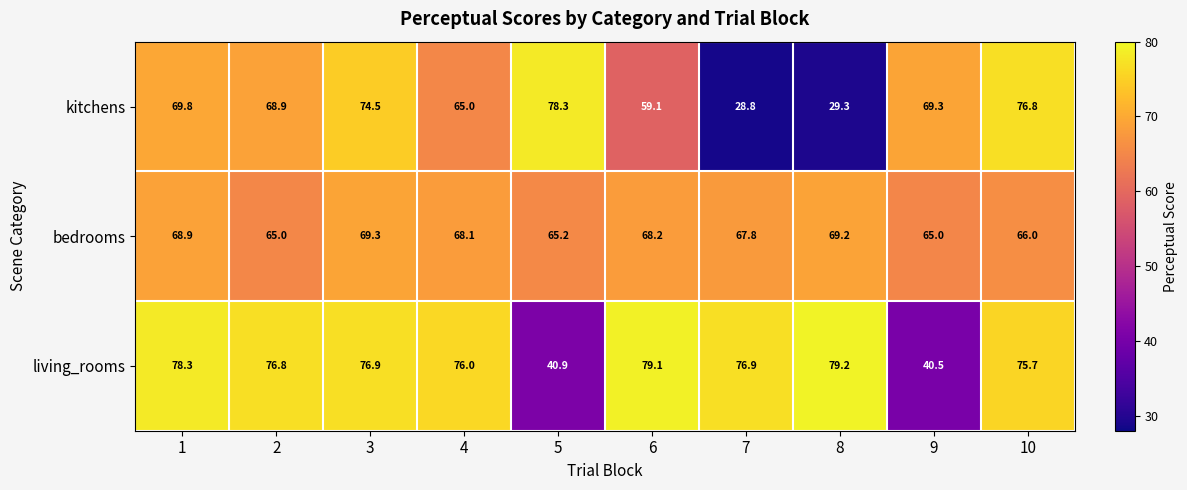

Reading right to left, transcribe all the data shown in this chart.

kitchens: 76.8	69.3	29.3	28.8	59.1	78.3	65.0	74.5	68.9	69.8
bedrooms: 66.0	65.0	69.2	67.8	68.2	65.2	68.1	69.3	65.0	68.9
living_rooms: 75.7	40.5	79.2	76.9	79.1	40.9	76.0	76.9	76.8	78.3